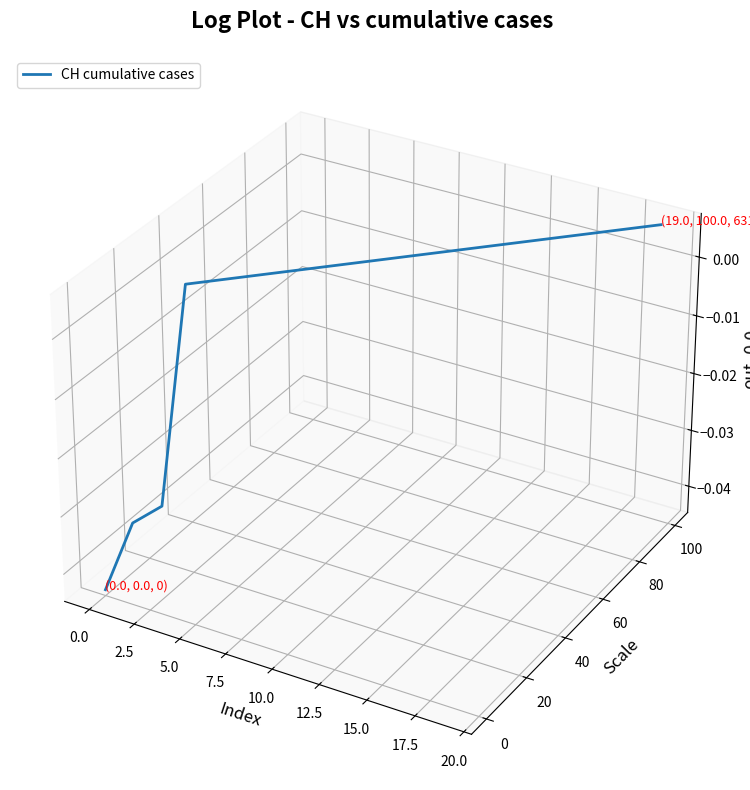

Is this an area chart (filled region under the line)?

No